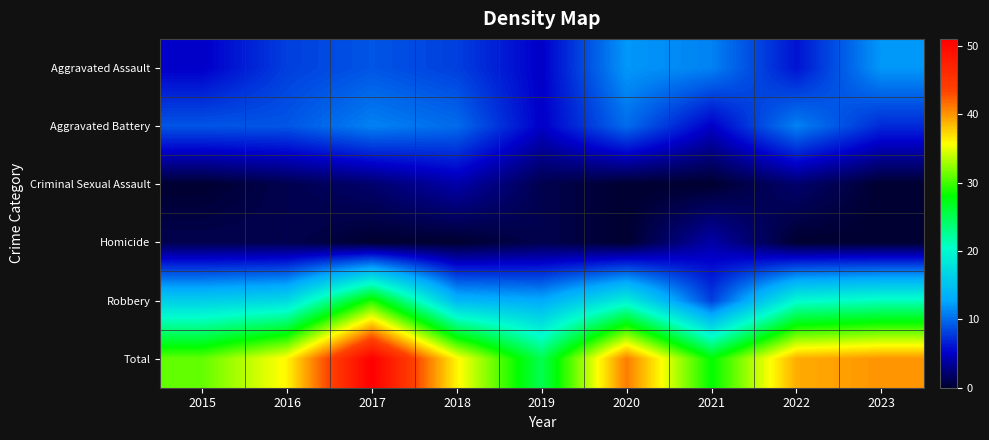

How many series are shown in this chart?

6